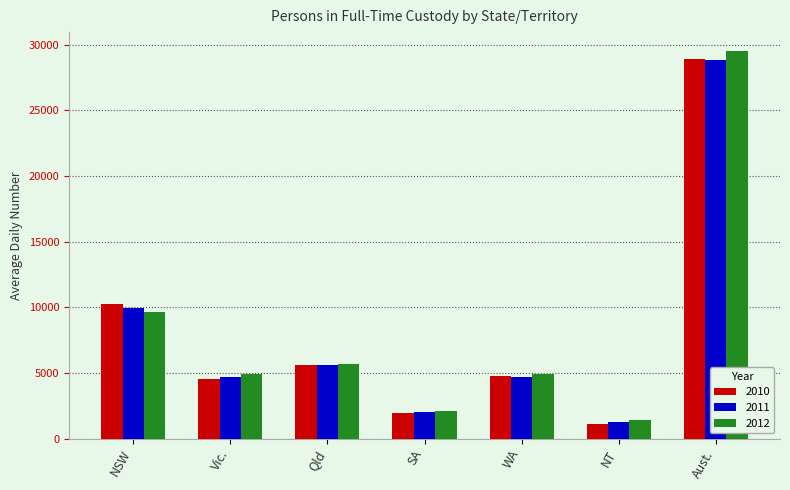

Between NSW and Qld, which series saw the biggest shift?

2010